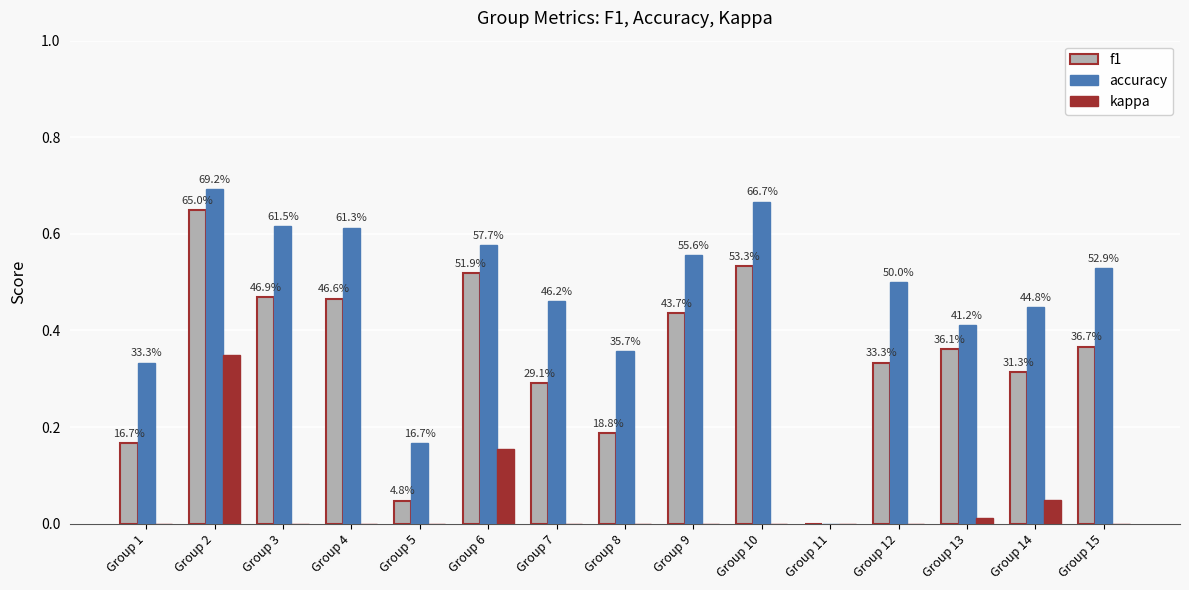

What is the greatest value displayed?

0.7